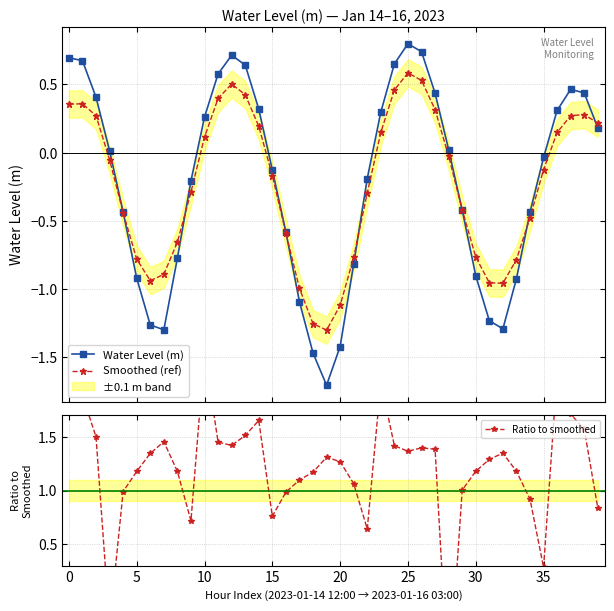

Which series has the largest range (max minus min)?

Ratio to smoothed